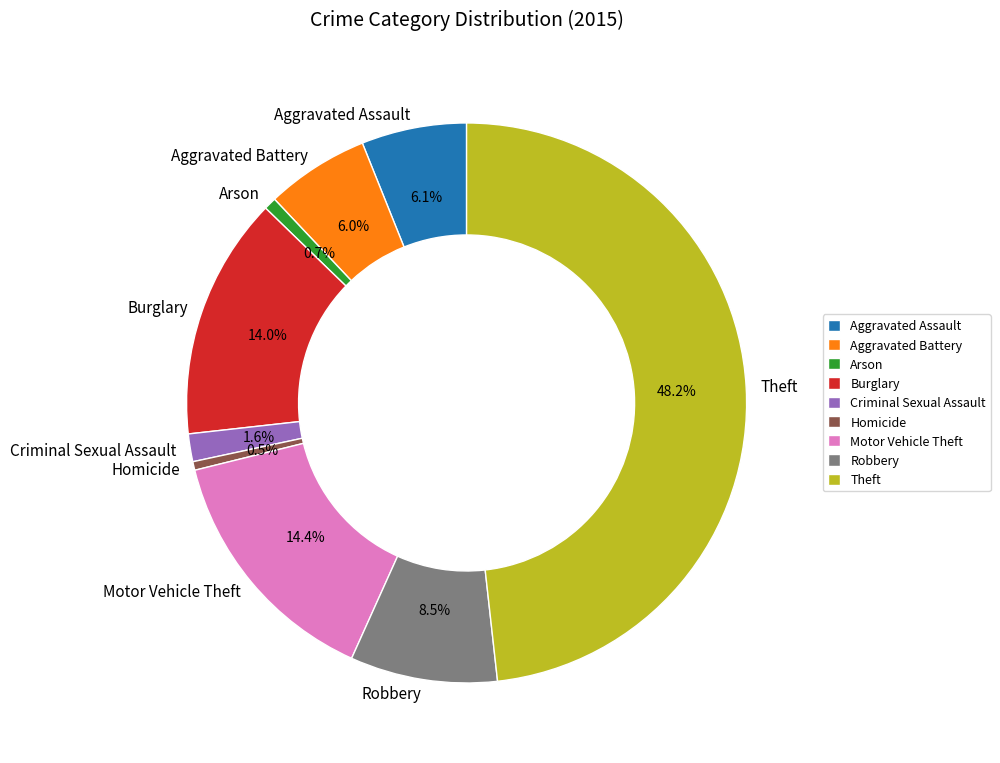

What is the total percentage of Theft and Homicide?

48.7%